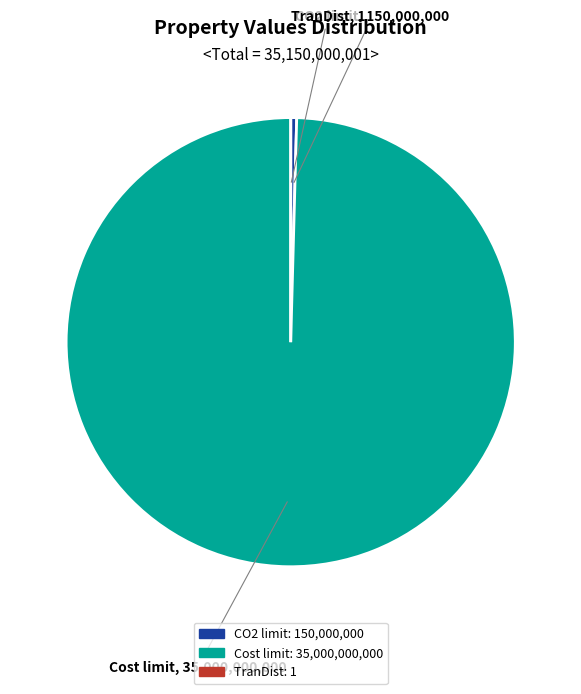

Which slice is the largest?

Cost limit